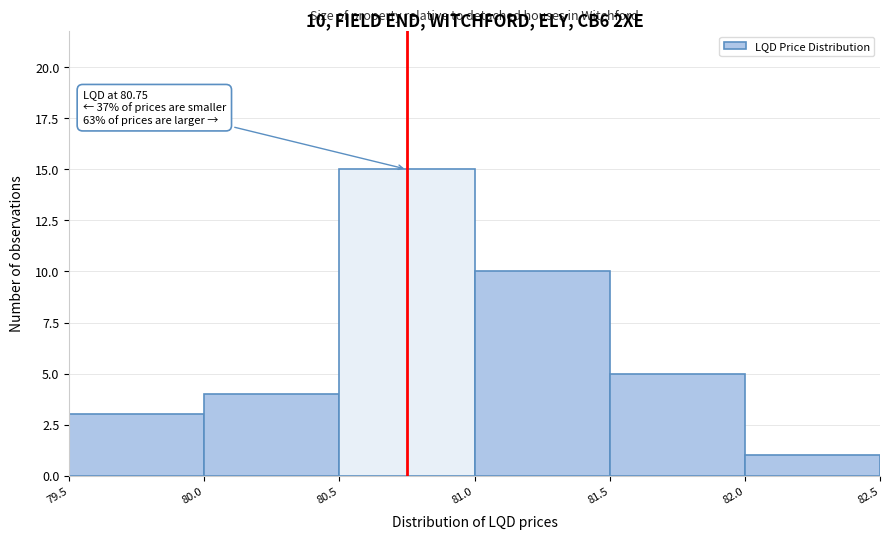

Which range on the x-axis has the tallest bar?

80.5 to 81.0